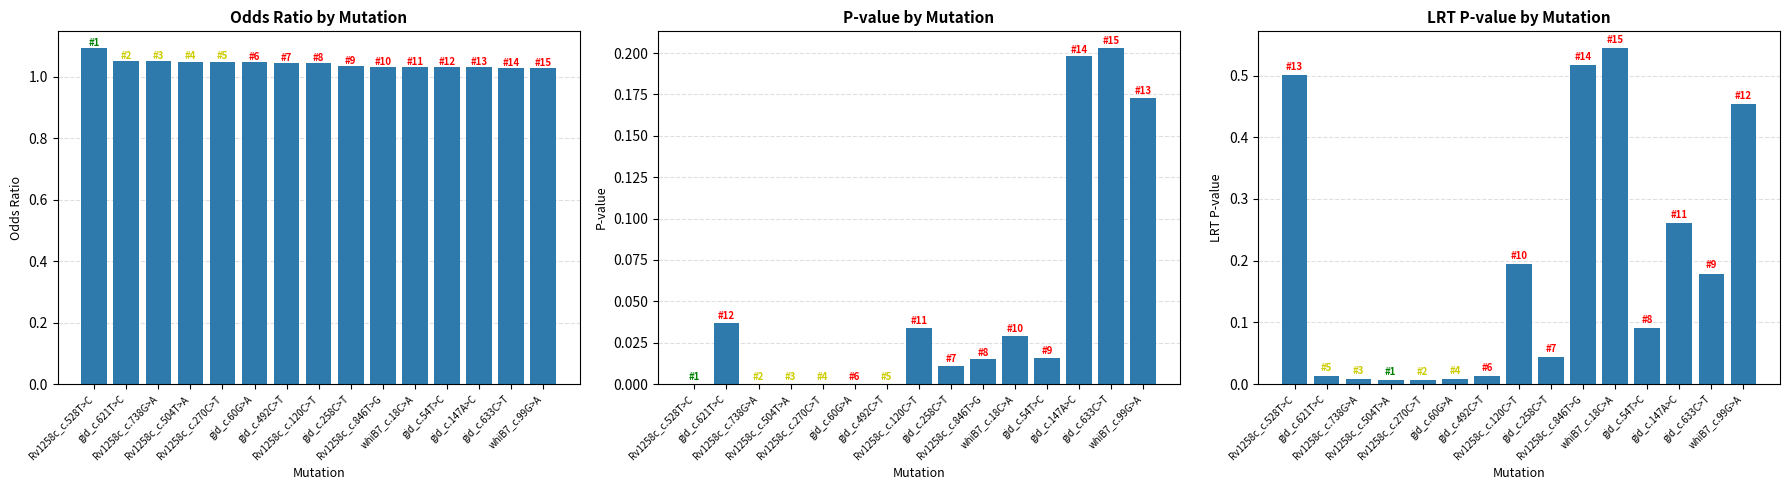

What is the average value of the LRT_pval series?

0.2